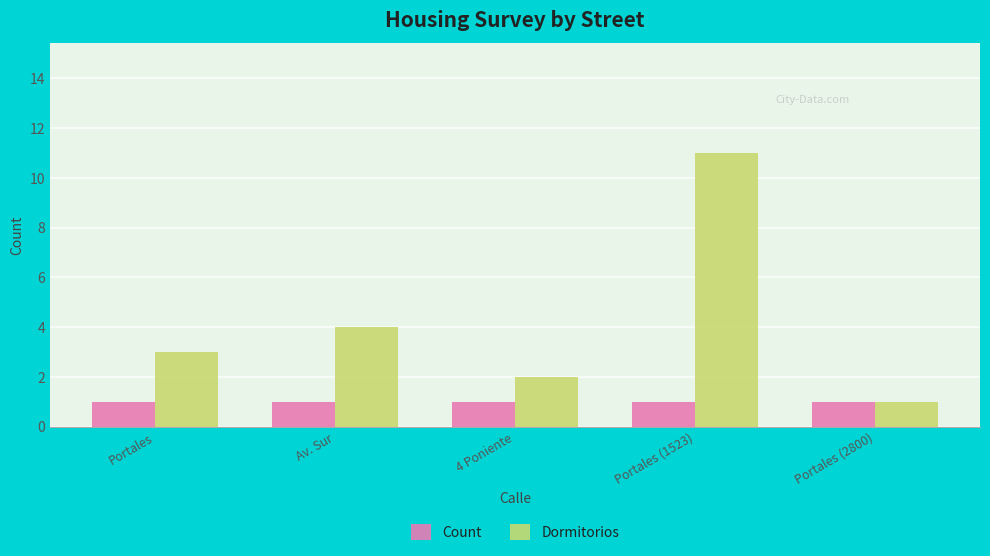

Which series has the largest total across all categories?

Dormitorios